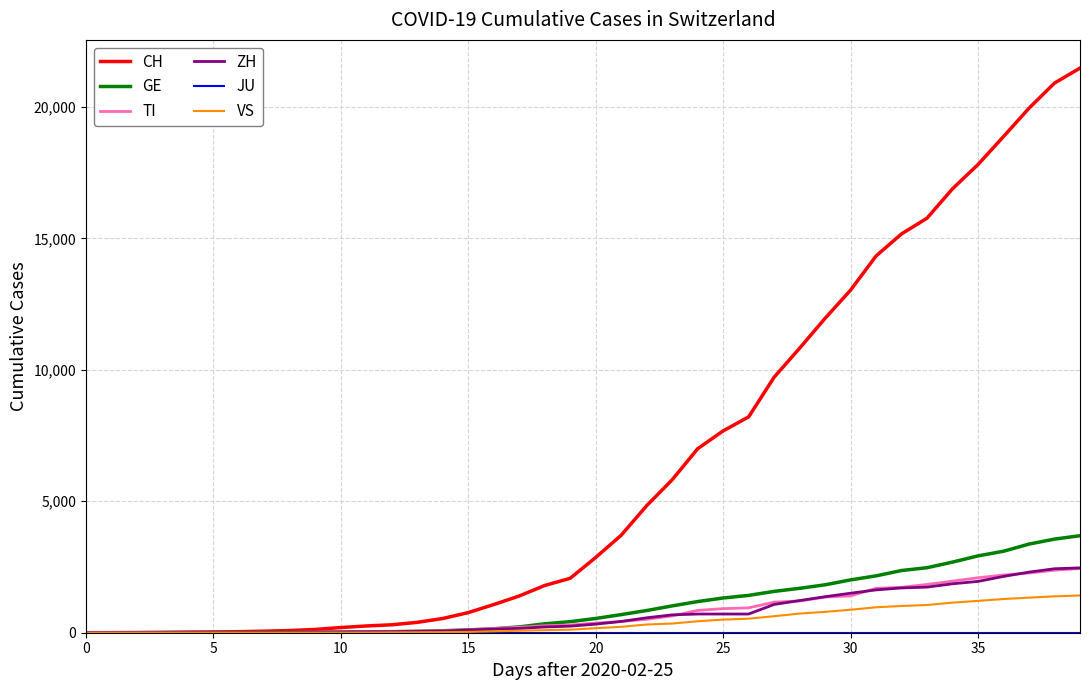

What is the difference between the second highest and second lowest values in the GE series?

3559